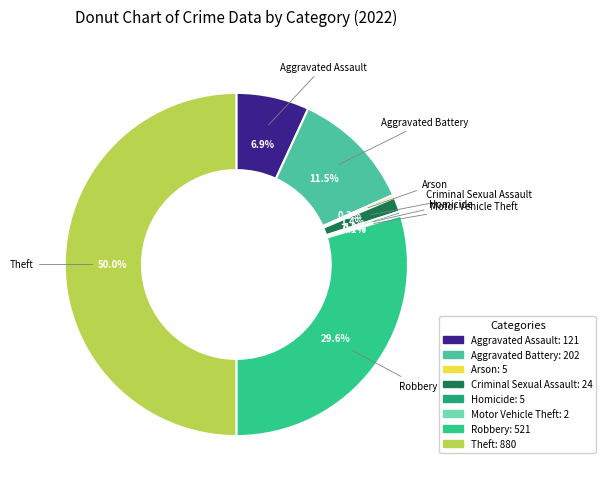

Does Robbery account for over 50% of the chart?

No